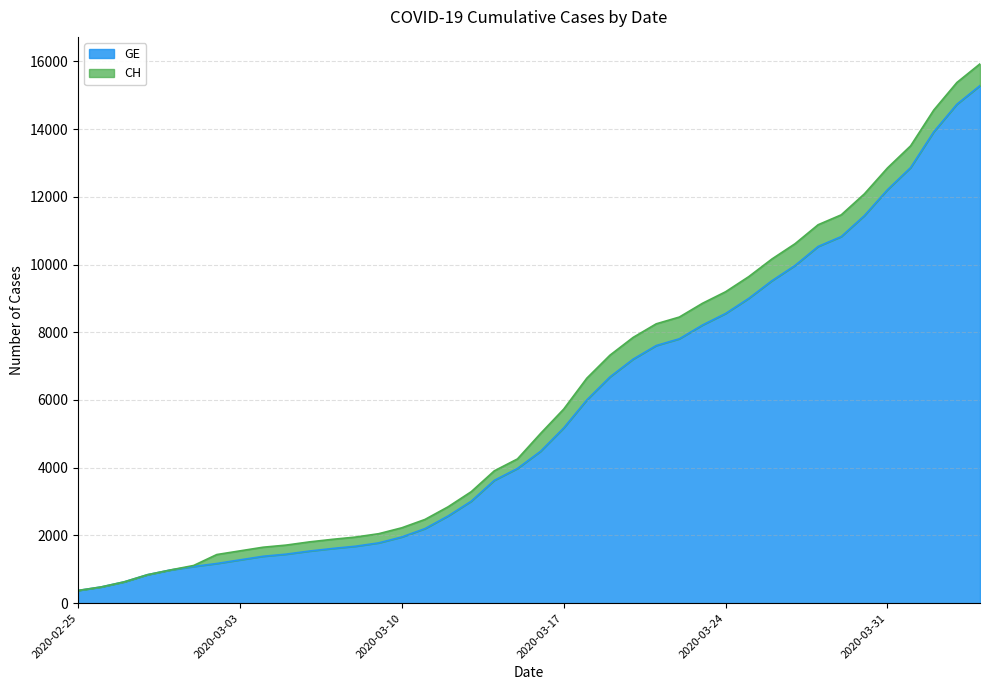

True or false: GE and CH cross at least once.

False